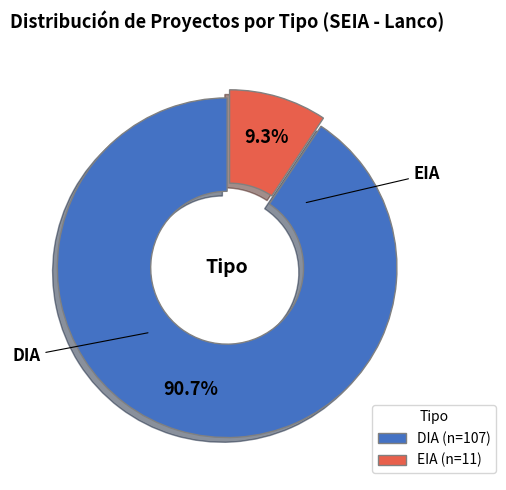

Does DIA account for over 50% of the chart?

Yes